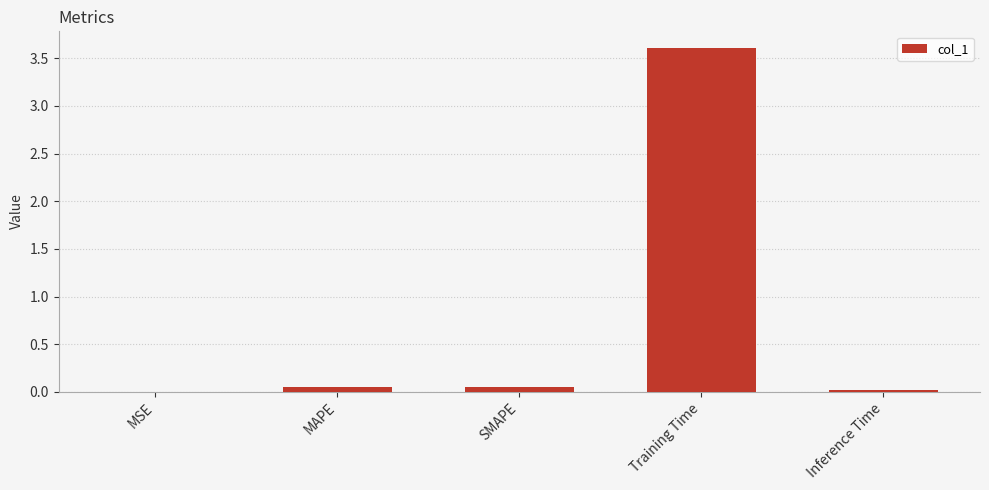

Which has a higher value, Training Time or SMAPE?

Training Time